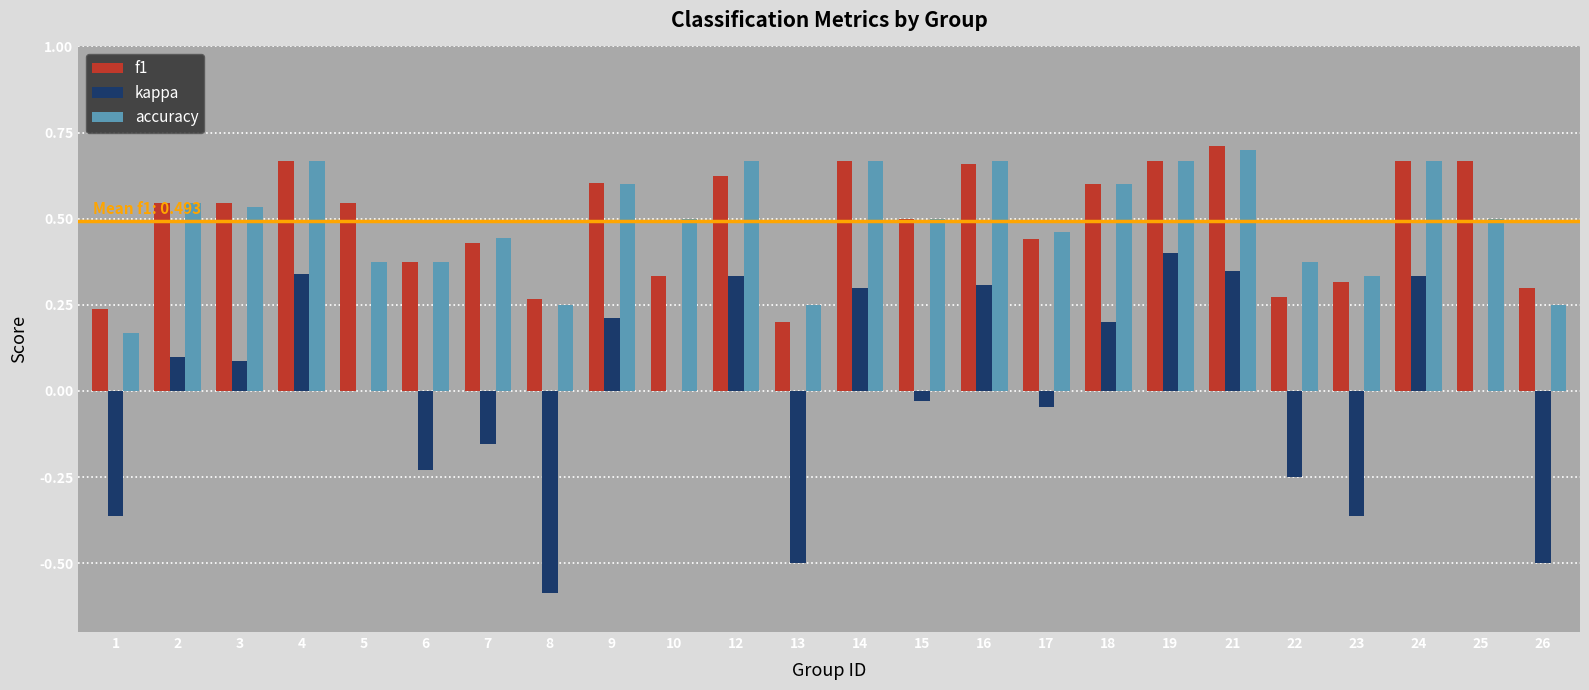

Is the value of f1 at 26 greater than the value of accuracy at 13?

Yes